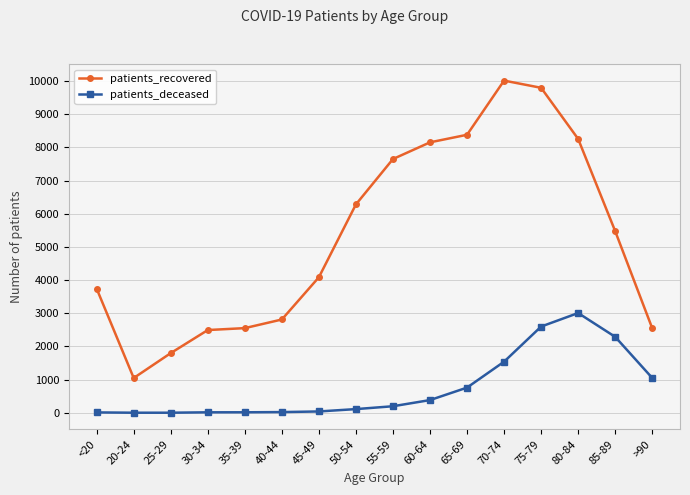

What is the difference between the maximum and minimum values in the patients_deceased series?

3005